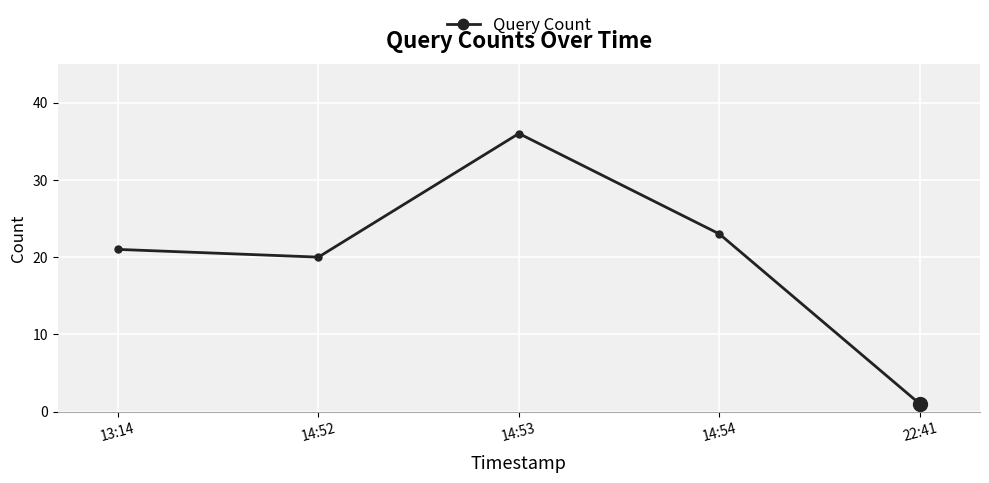

What is the average value?

20